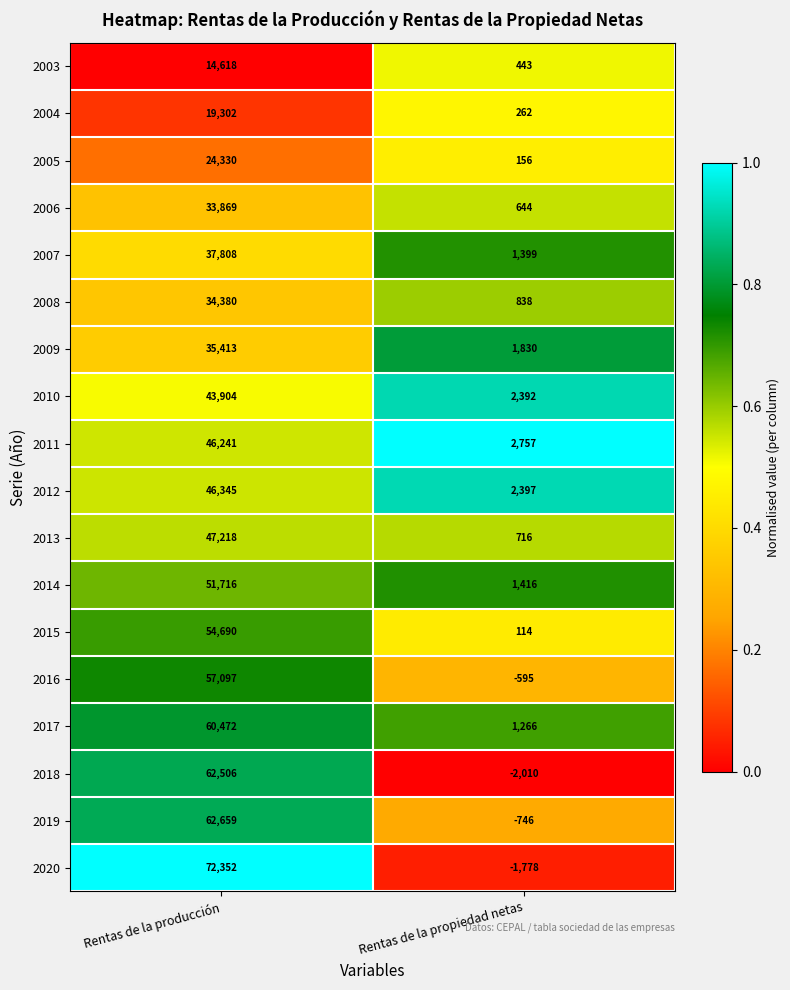

Which series has the largest total across all categories?

2020